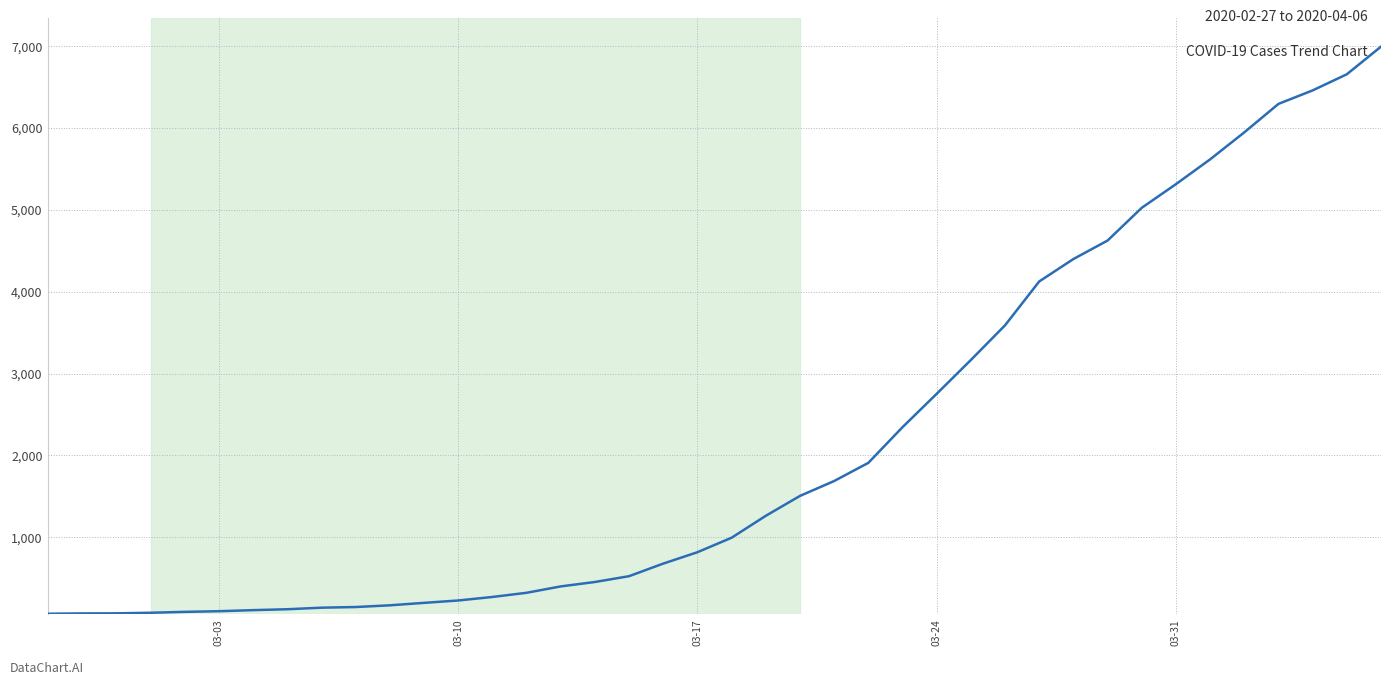

What is the maximum value shown in the chart?

6995